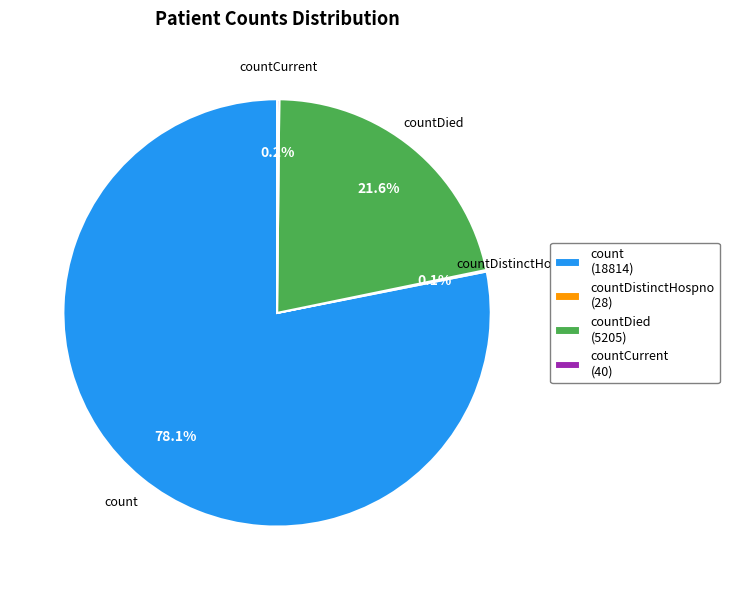

Which category has the biggest portion of the pie?

count (18814)